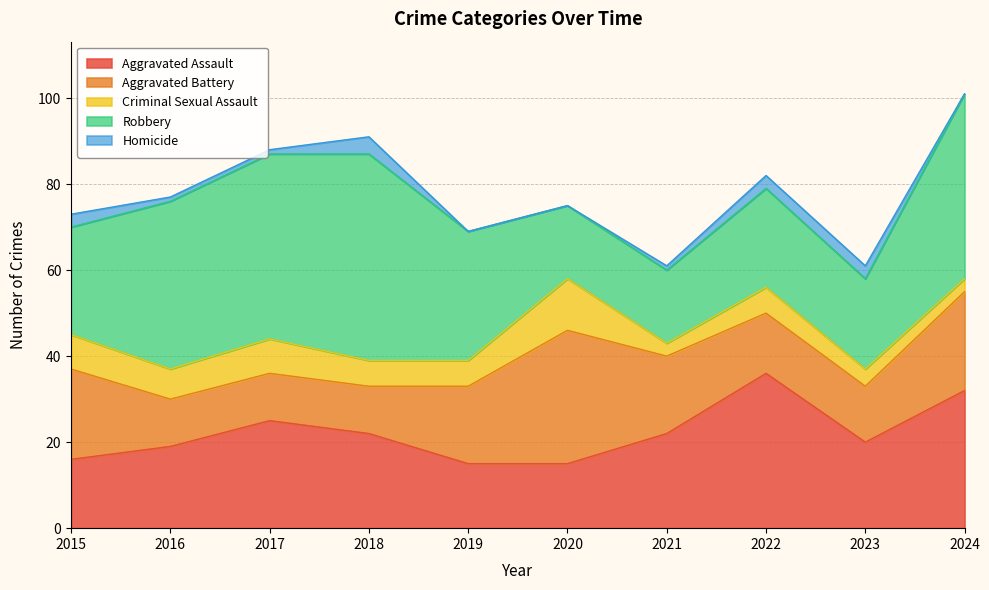

What is the greatest value displayed?

48